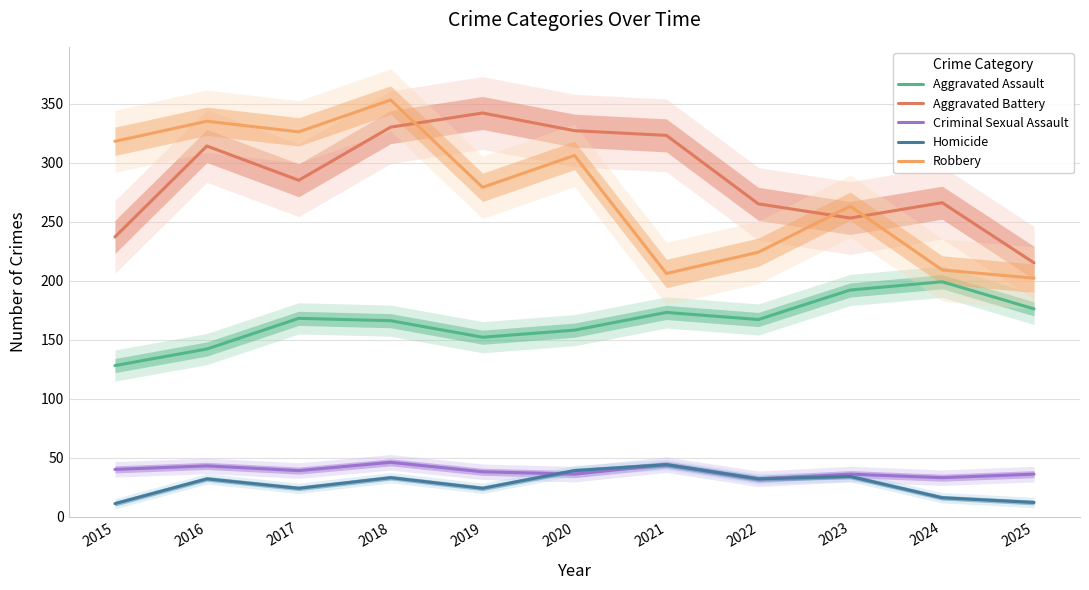

At how many categories does at least one series exceed 107?

11